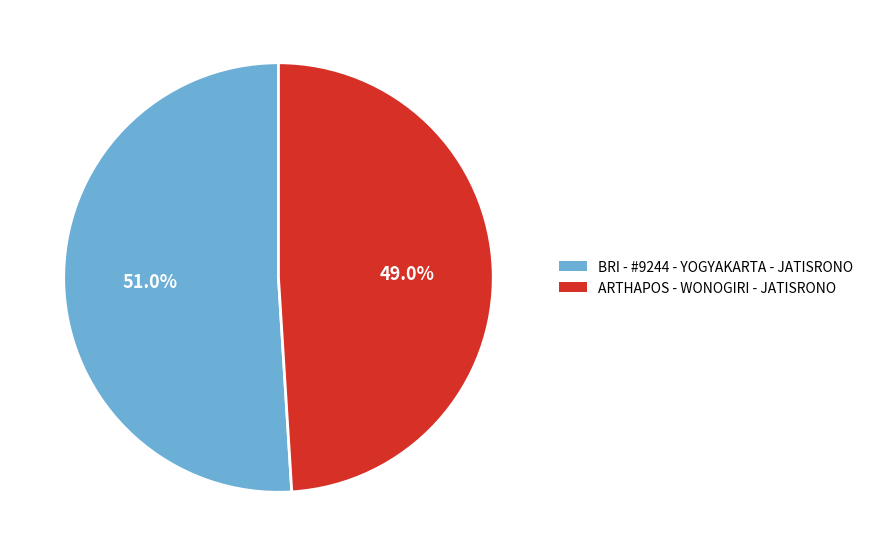

What percentage is the BRI - #9244 - YOGYAKARTA - JATISRONO slice, to the nearest percent?

51%